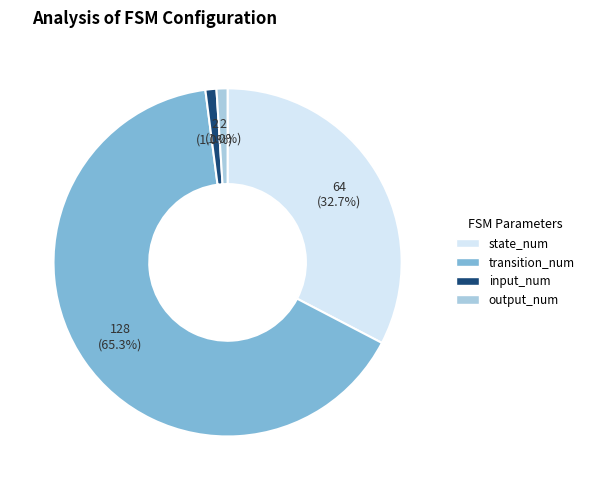

Combined, do state_num and input_num account for over 50%?

No